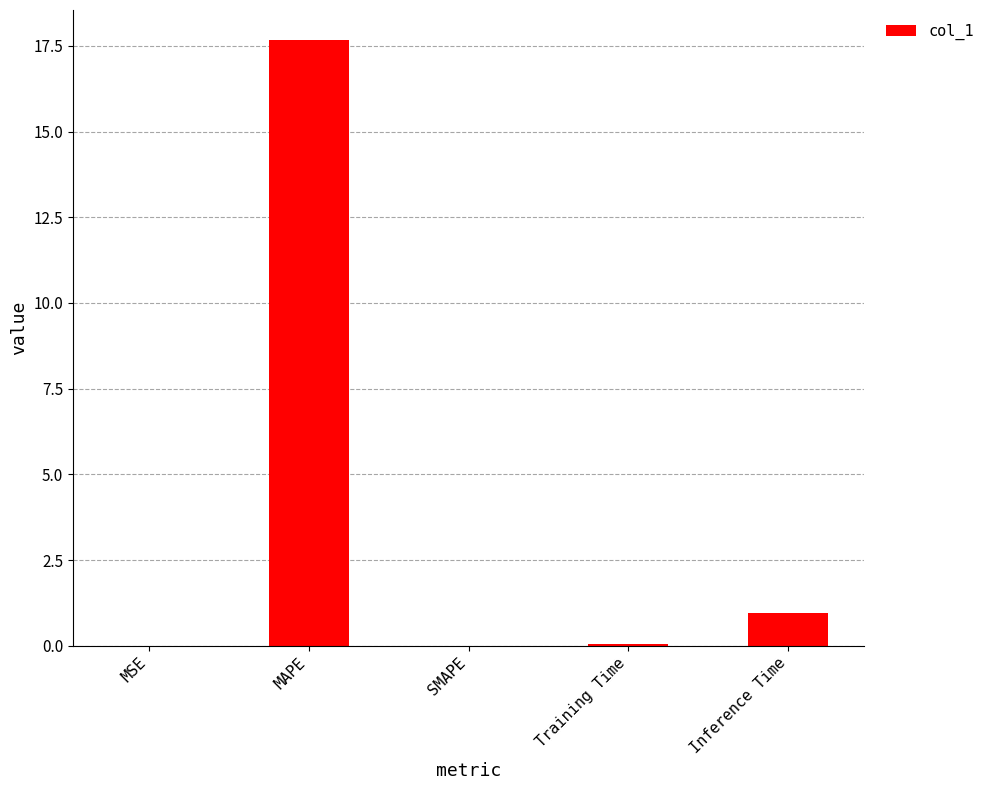

What is the sum of all values?

18.7